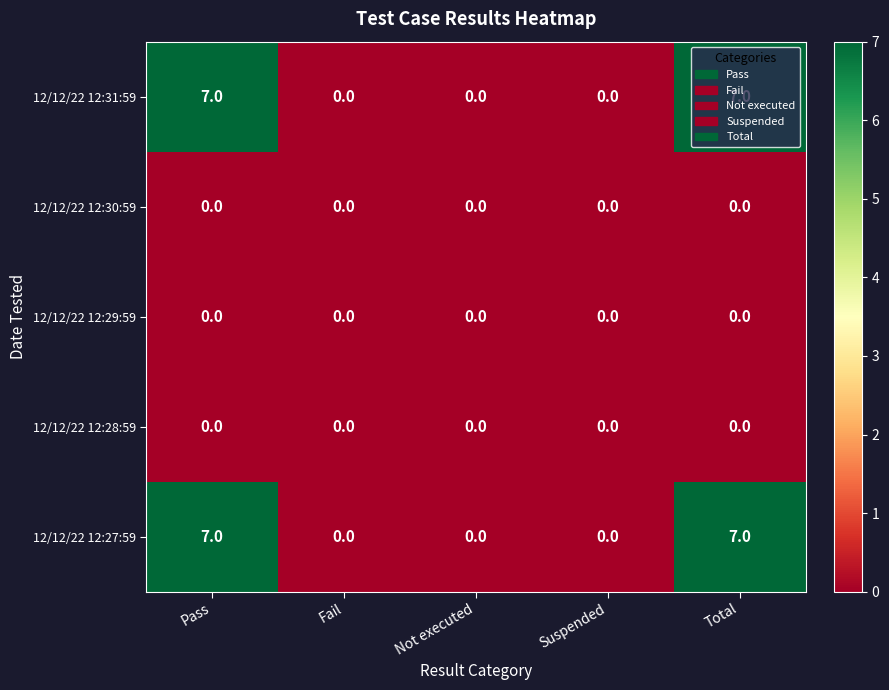

The 12/12/22 12:27:59 series shows 0 at Not executed. True or false?

True